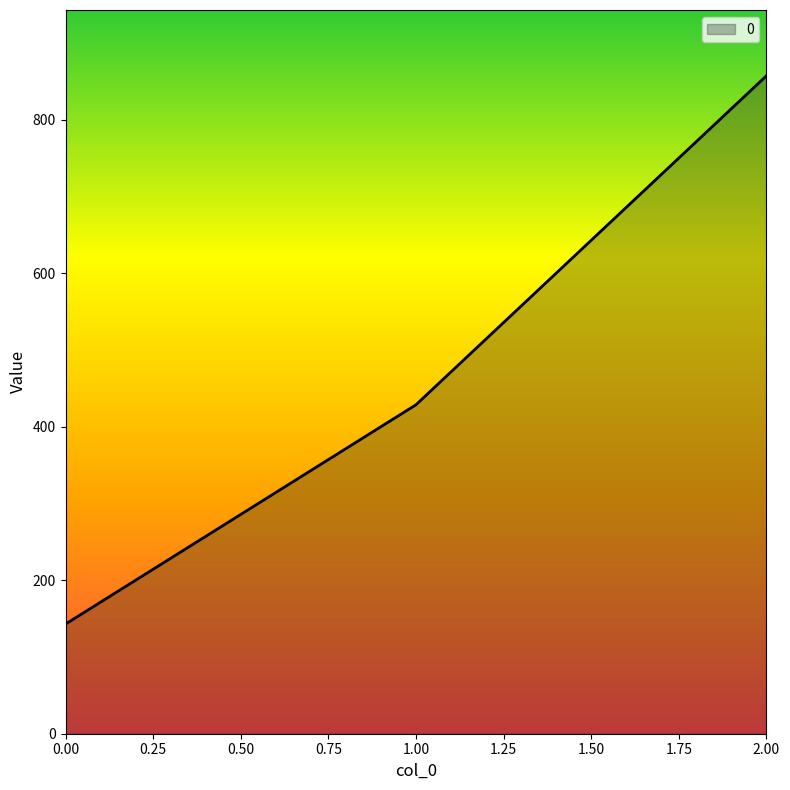

Does the chart have visible grid lines?

No